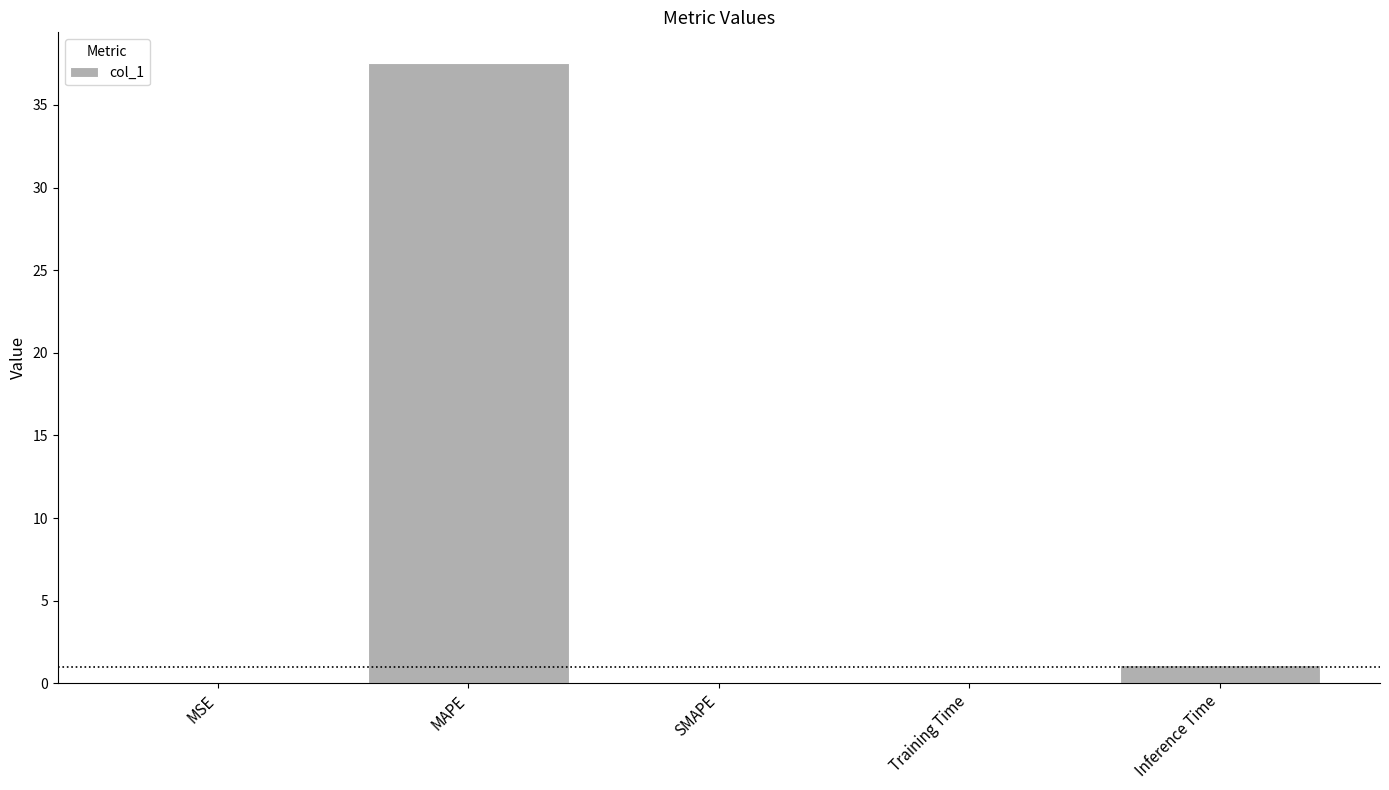

What is the change in value from SMAPE to Inference Time?

+1.1